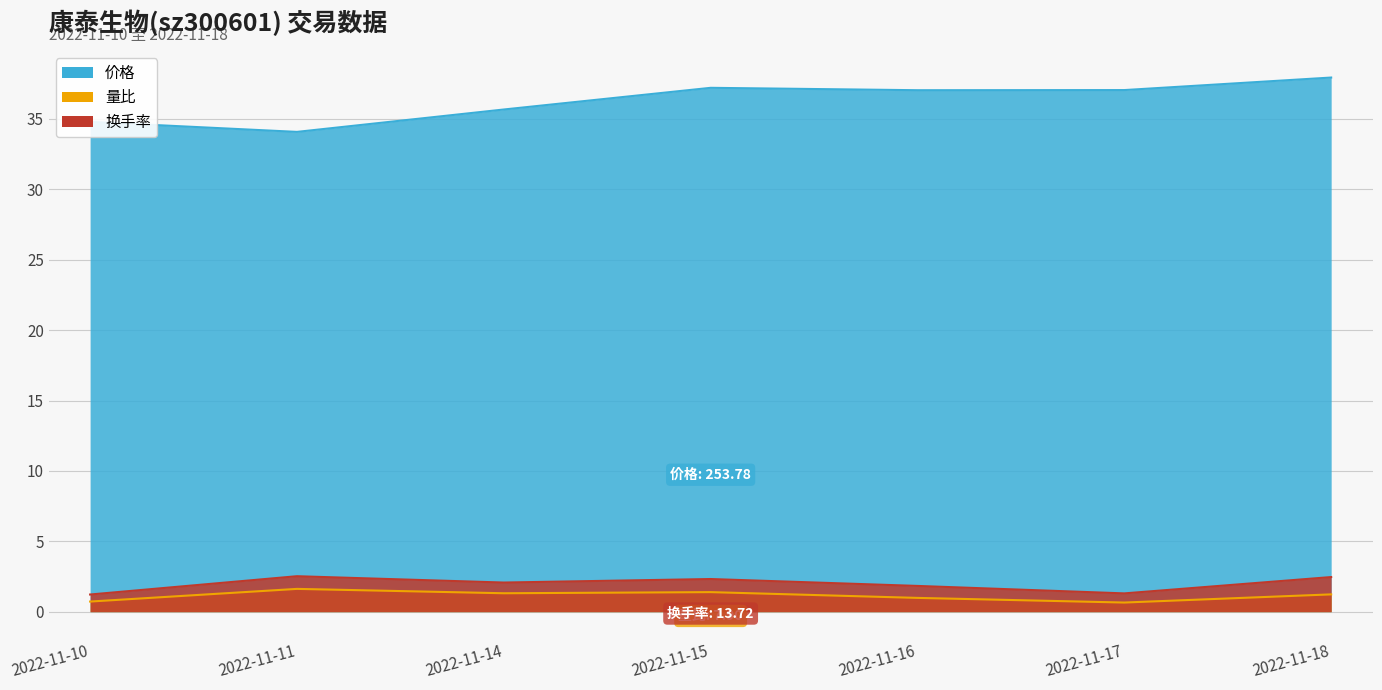

What is the spread (max minus min) of values at 2022-11-11?

32.5